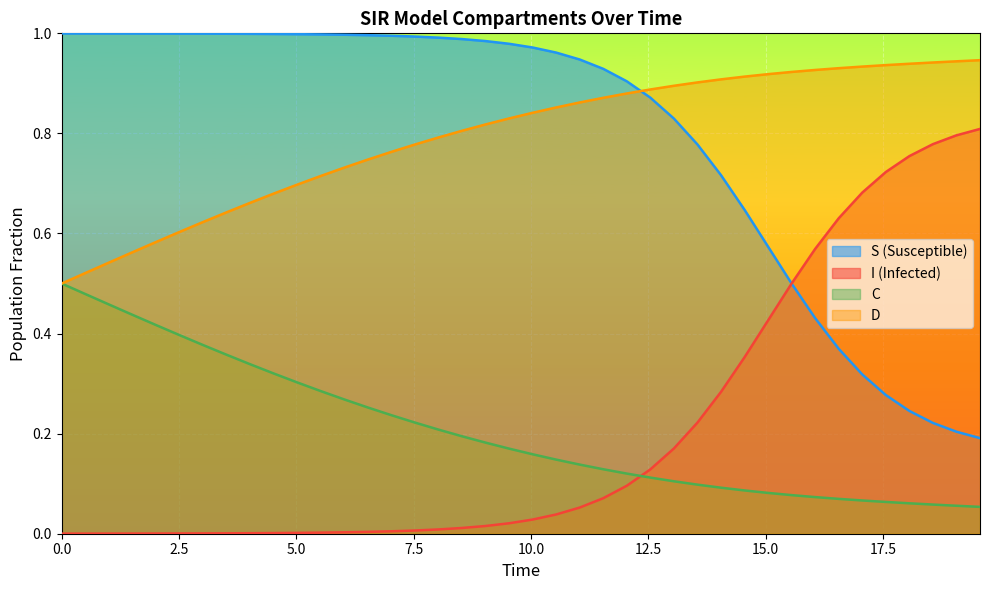

True or false: D and C intersect in this chart.

False